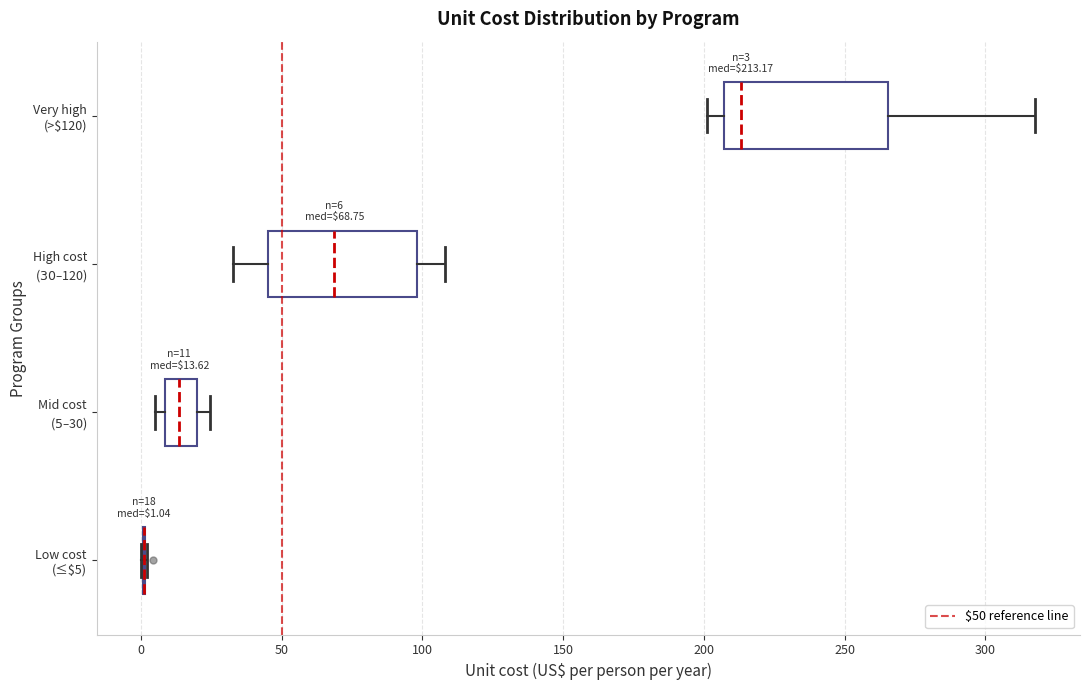

Which box is the widest, from its left edge to its right edge?

Very high (>$120)